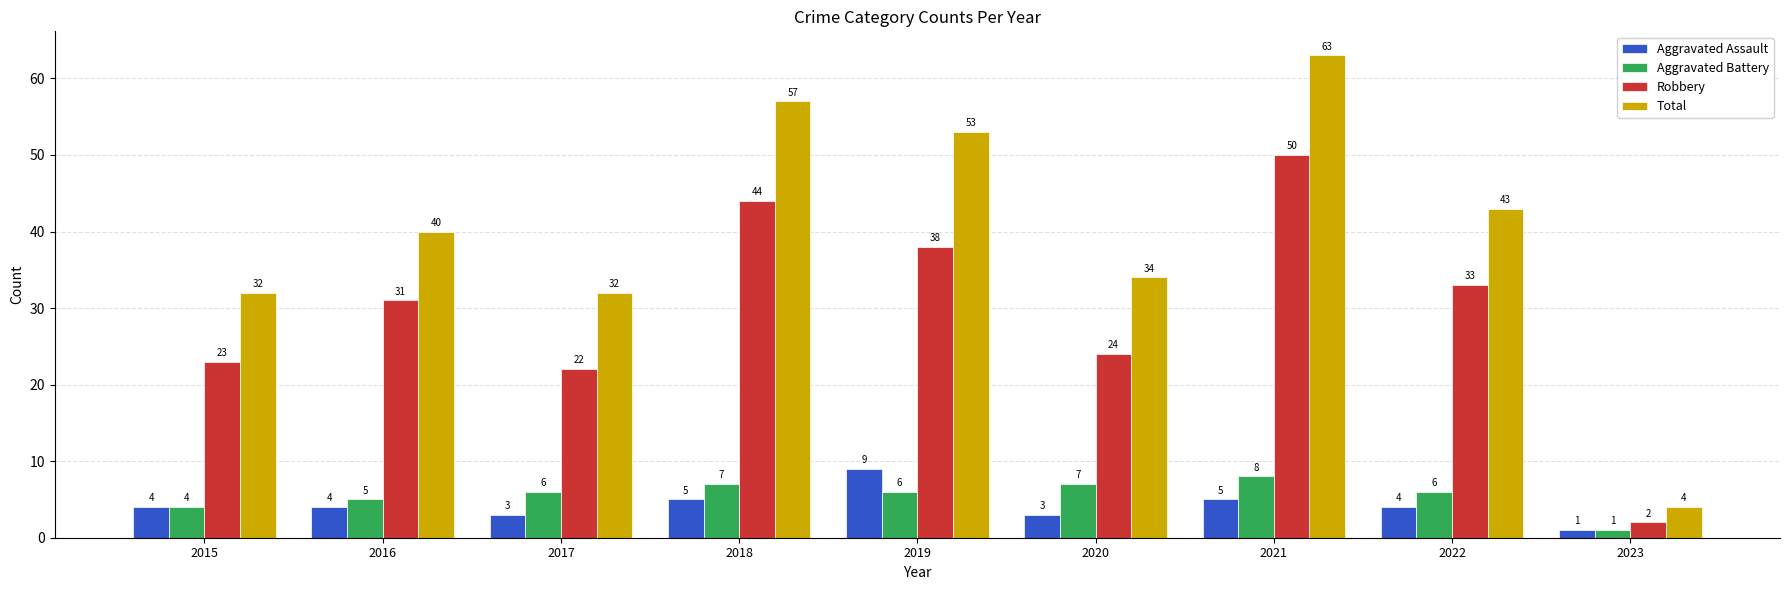

Reading left to right, transcribe all the data shown in this chart.

Aggravated Assault: 4	4	3	5	9	3	5	4	1
Aggravated Battery: 4	5	6	7	6	7	8	6	1
Robbery: 23	31	22	44	38	24	50	33	2
Total: 32	40	32	57	53	34	63	43	4